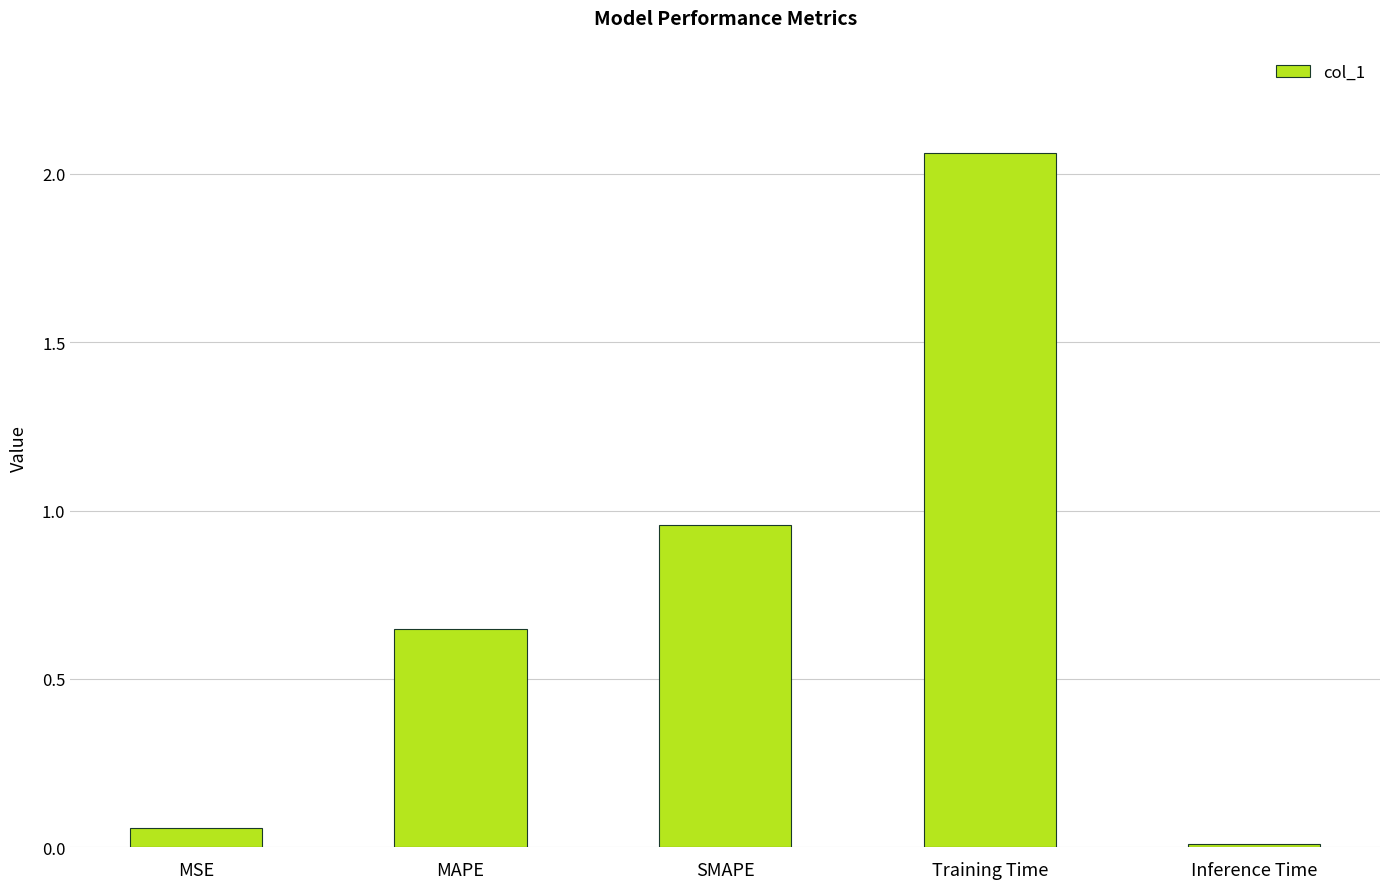

At which label is the value closest to 1?

SMAPE